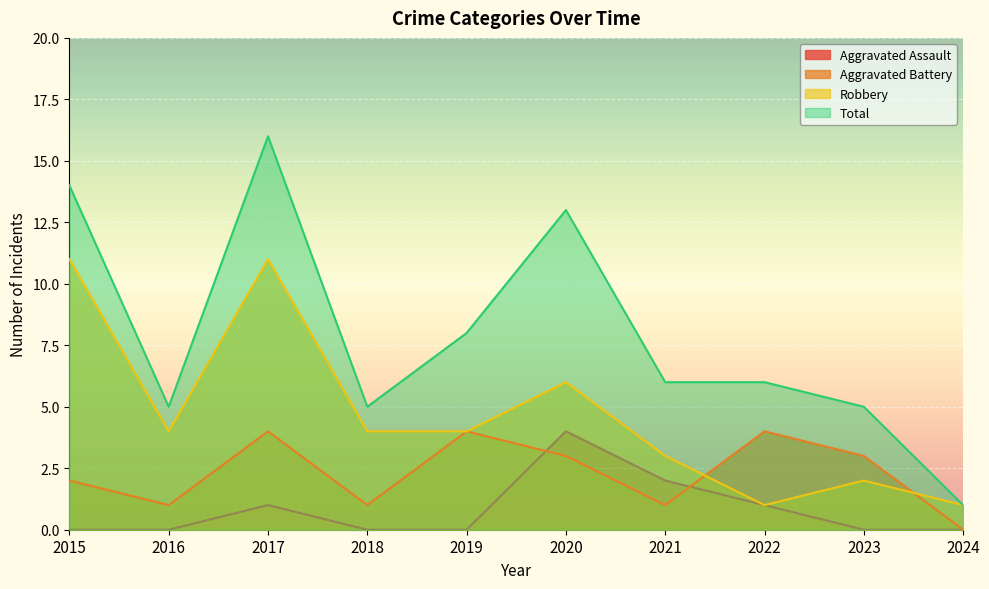

The Aggravated Battery series shows 1 at 2024. True or false?

False